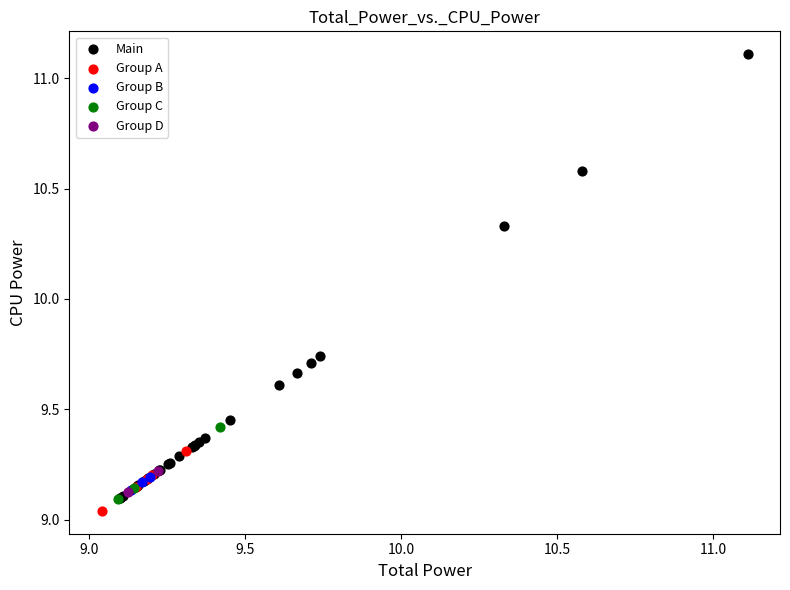

Which series has the widest spread of Y values?

Main